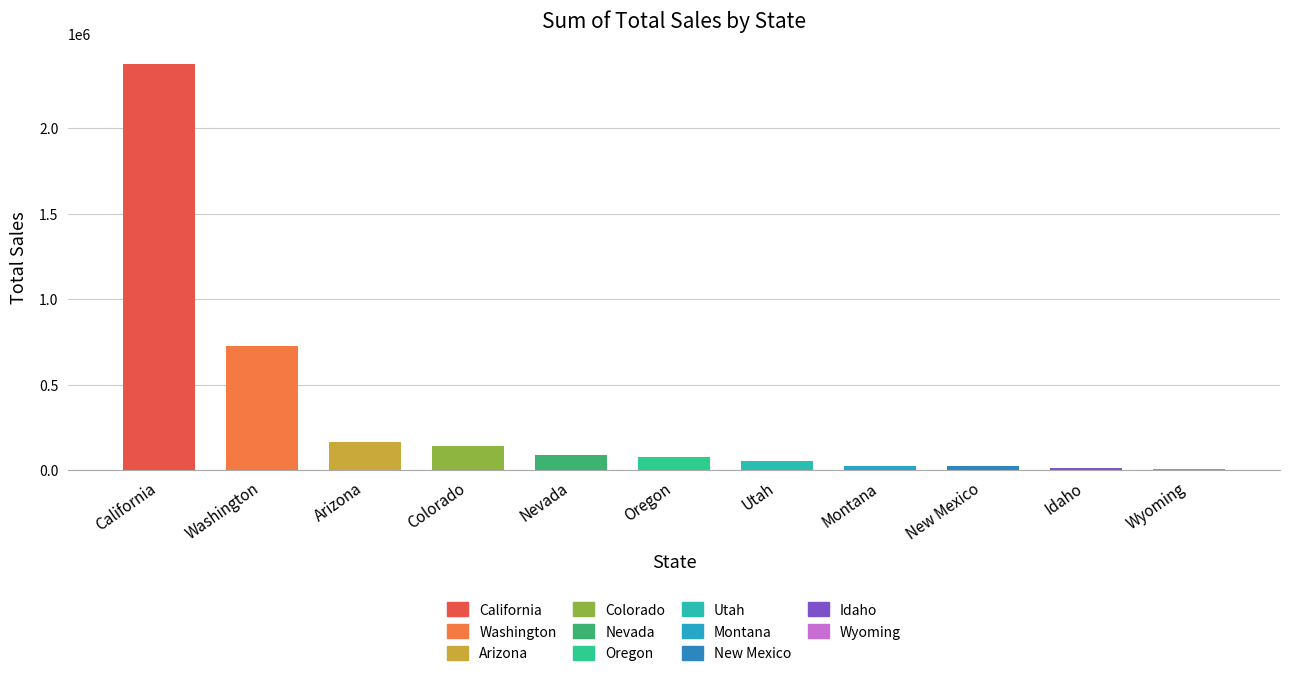

The chart shows a value of 2375785.1 at California. True or false?

True